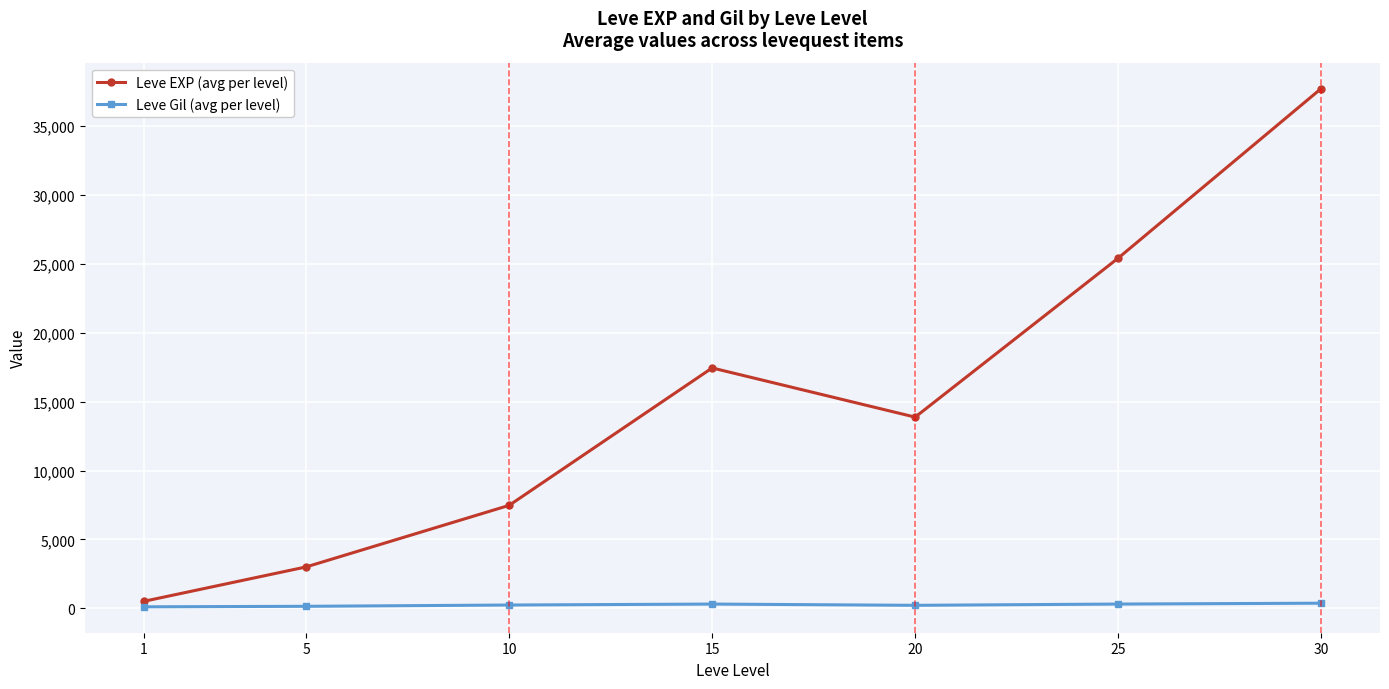

How many lines are shown in the chart?

2